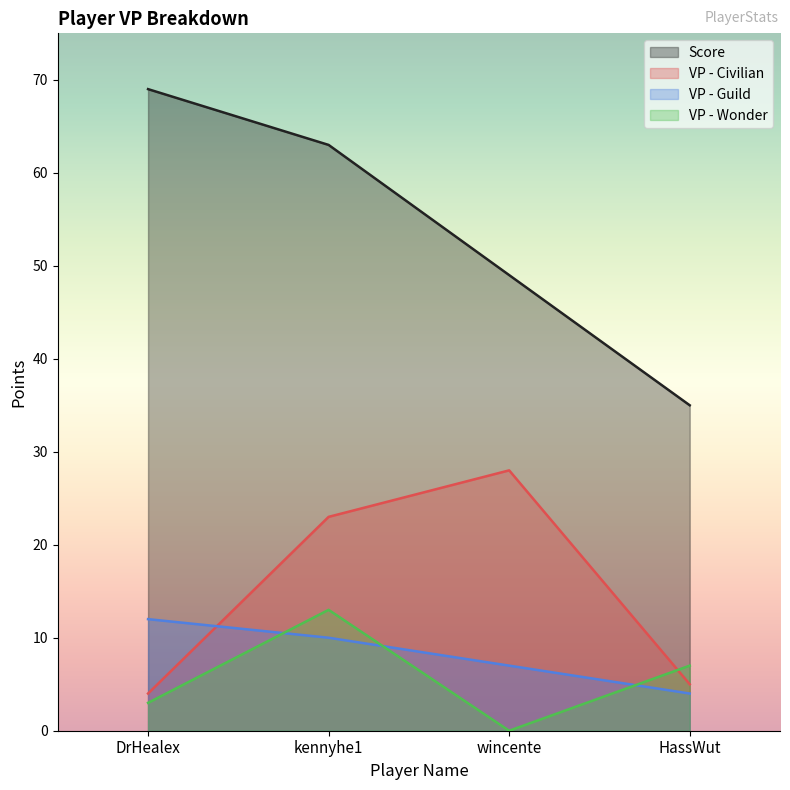

Reading left to right, list all the values displayed in this chart.

Score: 69	63	49	35
VP - Civilian: 4	23	28	5
VP - Guild: 12	10	7	4
VP - Wonder: 3	13	0	7